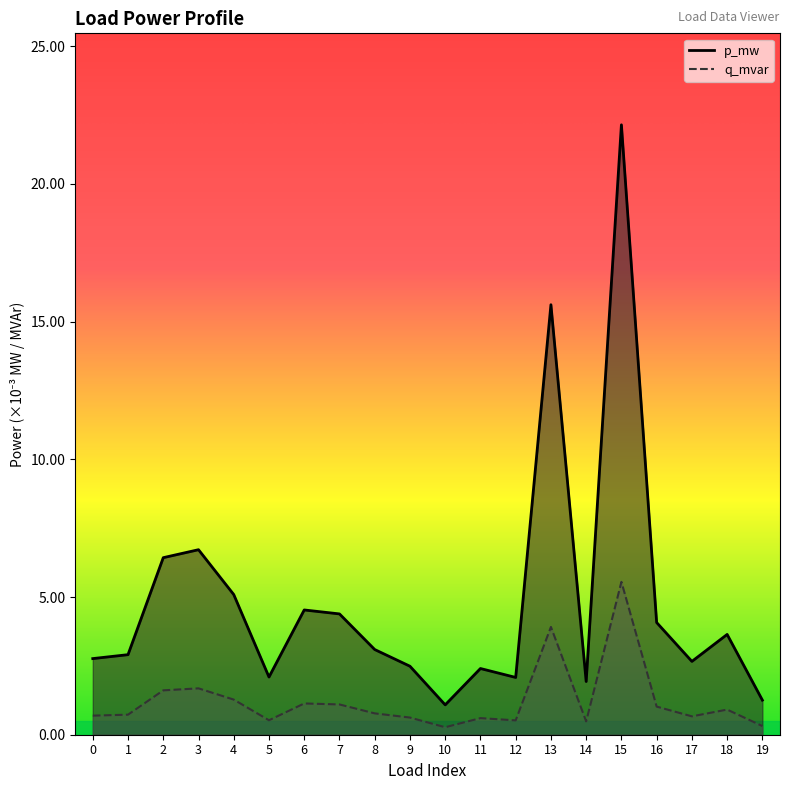

True or false: q_mvar has more than 2 interior local peaks.

True